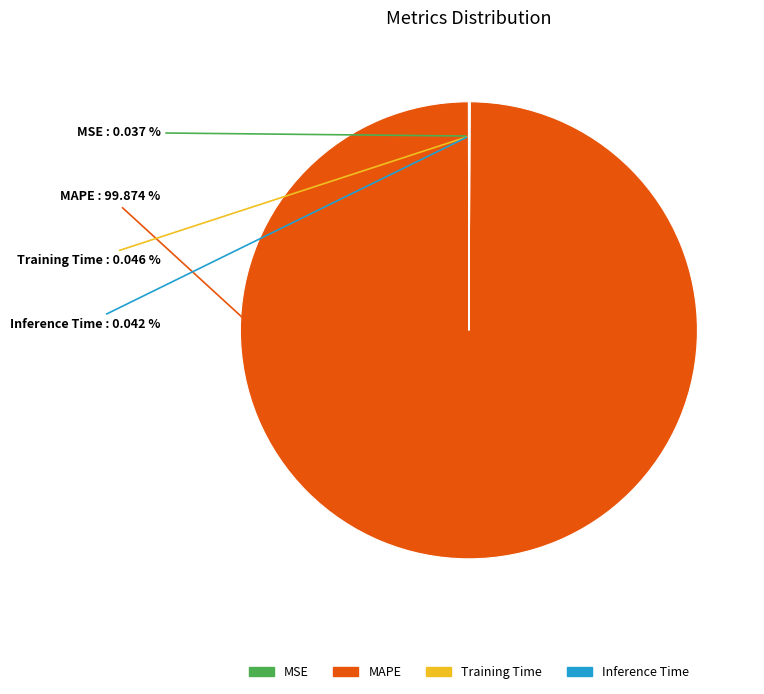

Which slice represents more than half of the pie?

MAPE